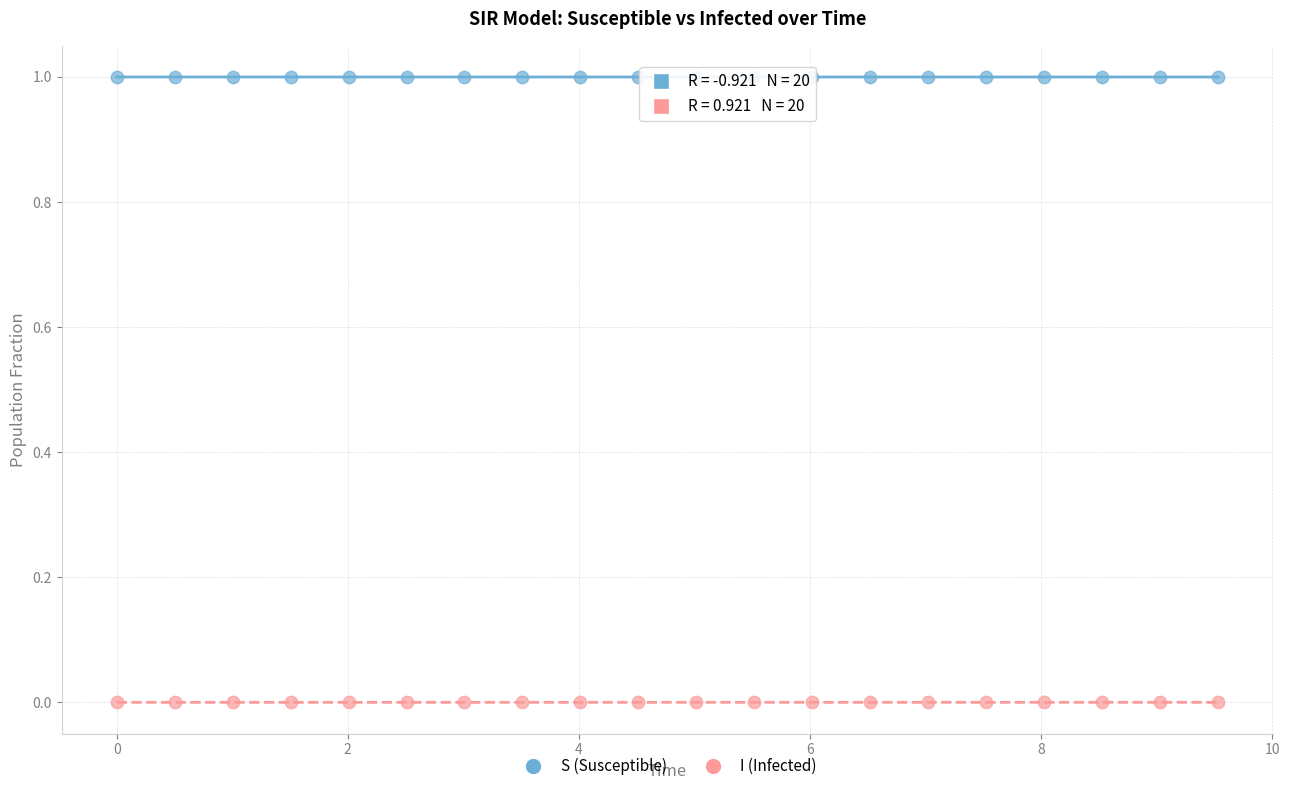

Which series contains the highest Y value?

S (Susceptible)